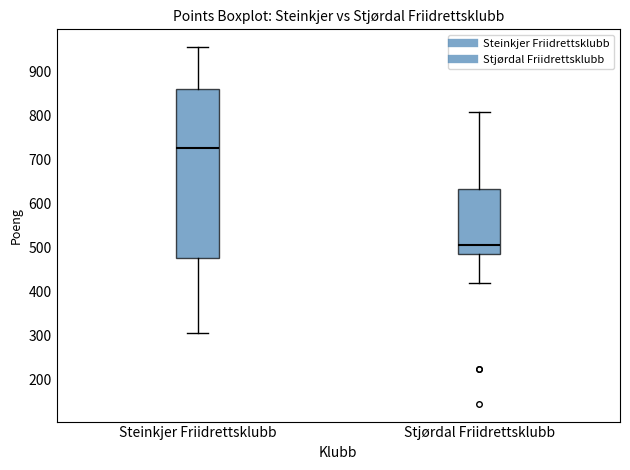

Where does the upper whisker of the box for Steinkjer Friidrettsklubb end on the y-axis? The values are not printed on the chart, so give them approximately, as read against the axis.

960